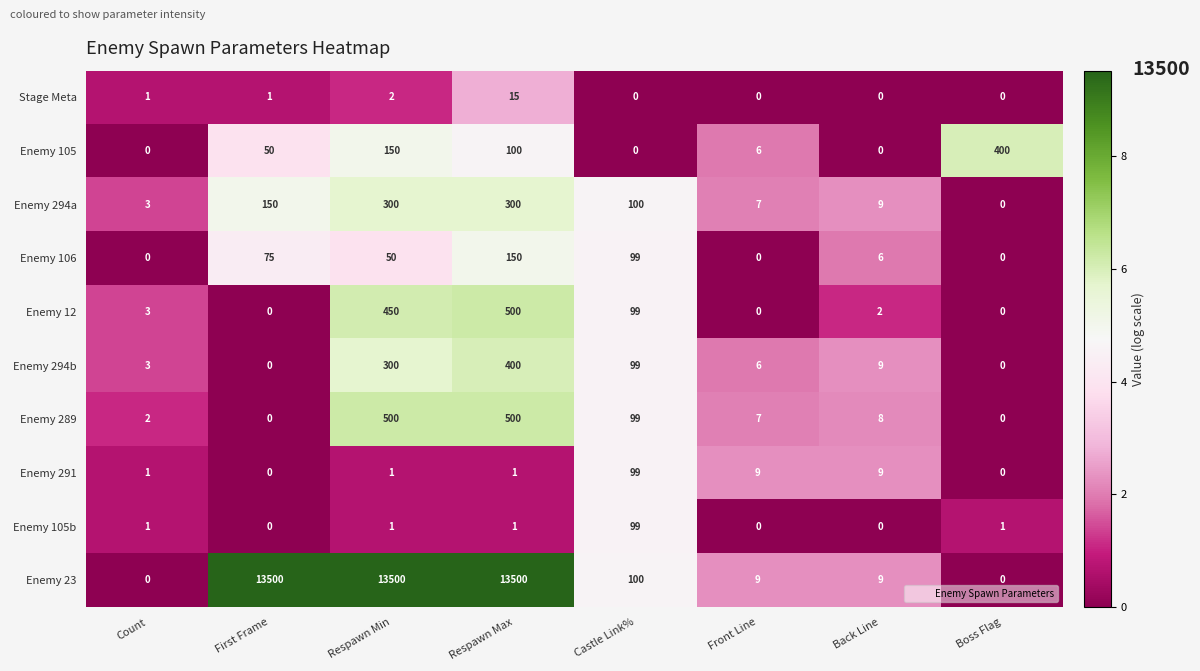

The Enemy 105 series shows 13 at First Frame. True or false?

False